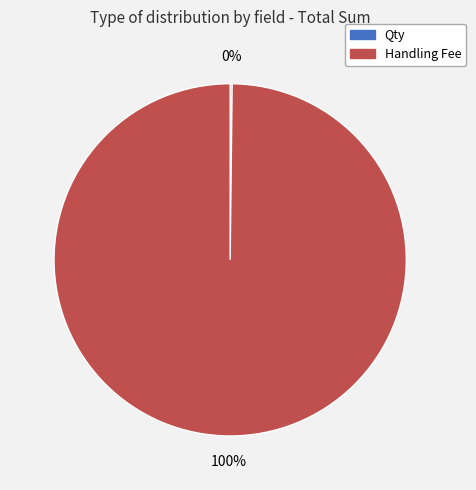

True or false: Handling Fee accounts for 100% of the total.

True